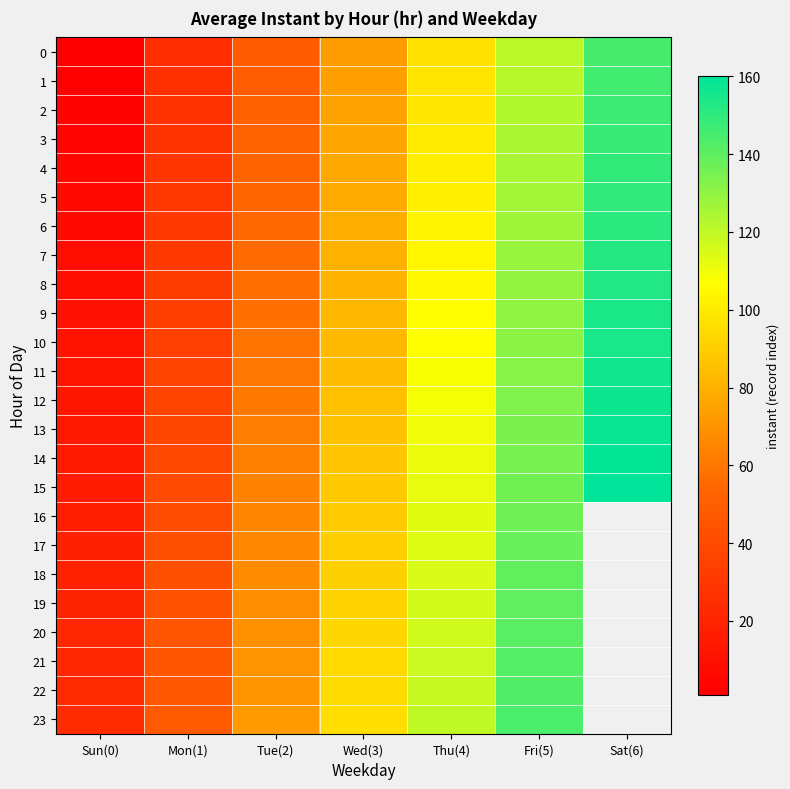

True or false: 18 has a value of 19.0 at Sun(0).

True